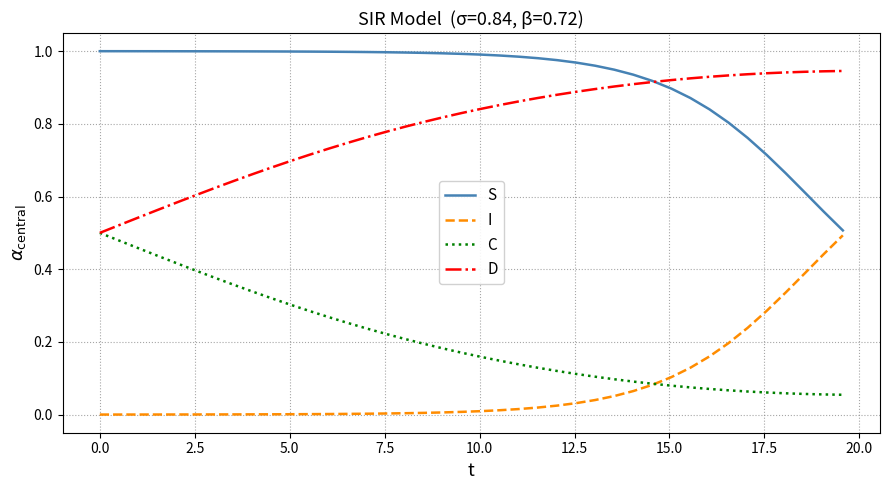

True or false: I and D cross at least once.

False